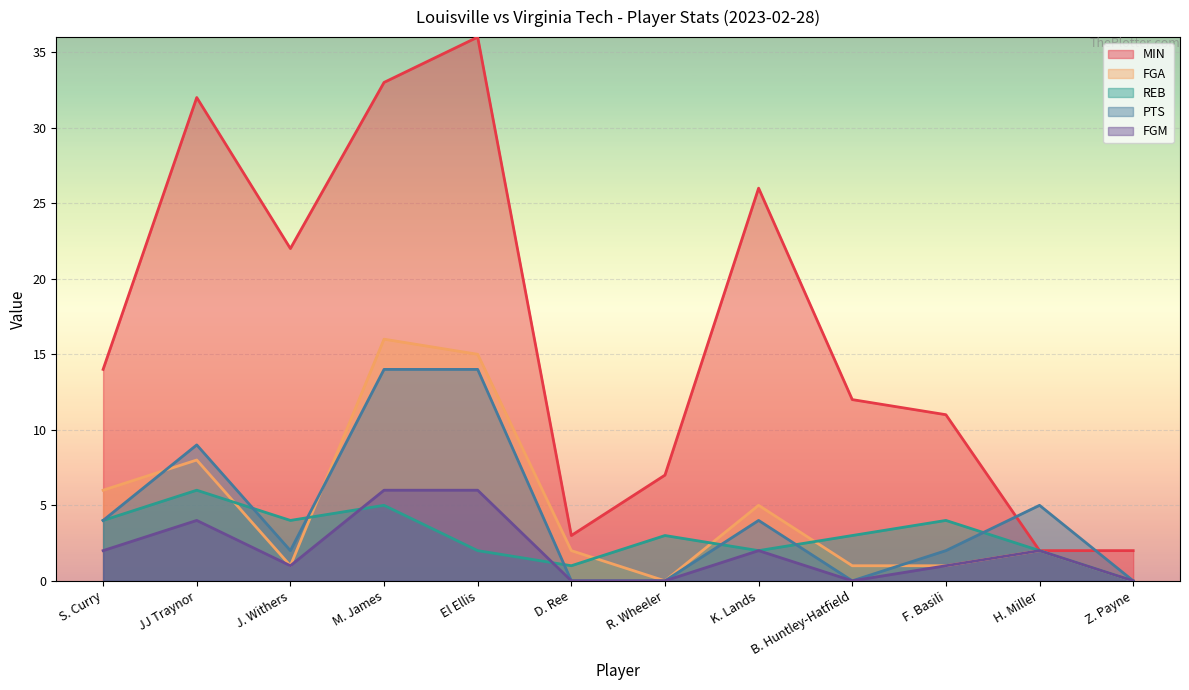

Which series has the largest range (max minus min)?

MIN